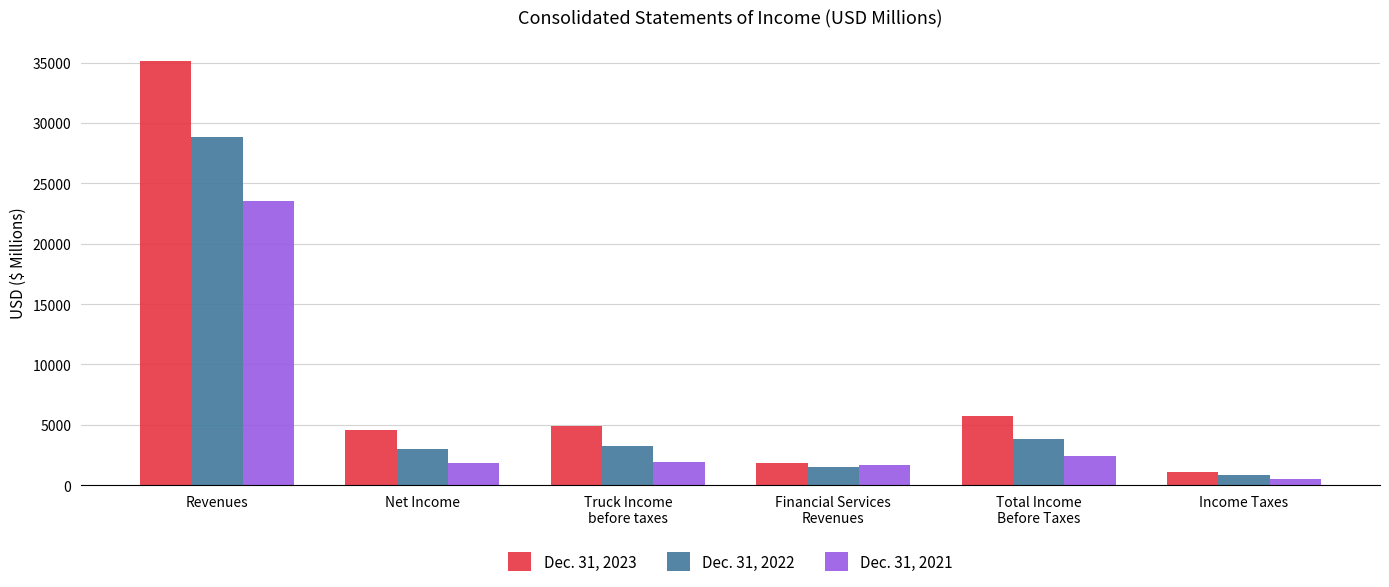

Rank the series at Income Taxes from lowest to highest value.

Dec. 31, 2021, Dec. 31, 2022, Dec. 31, 2023